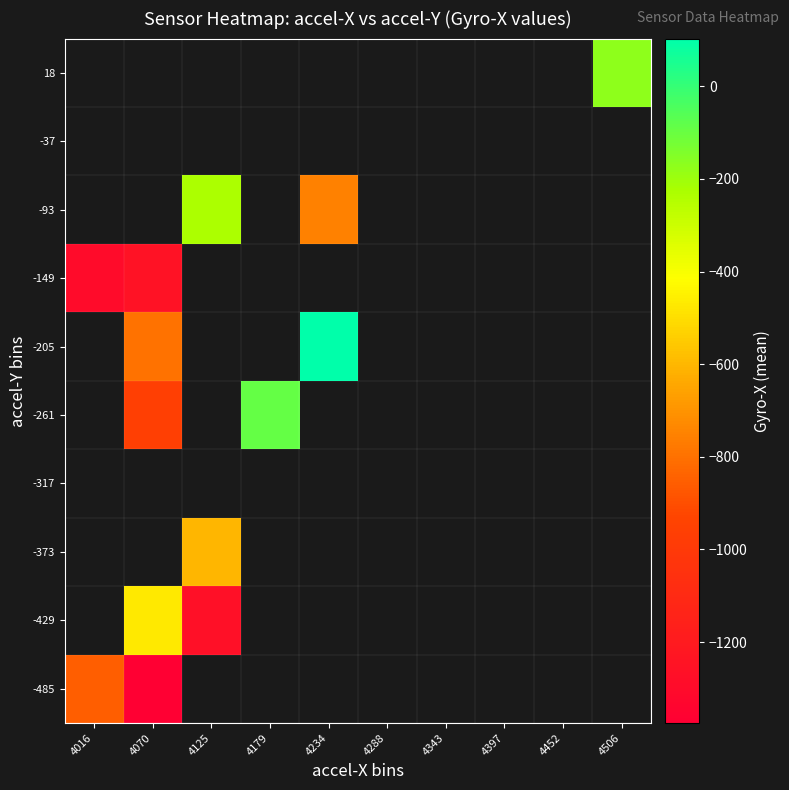

Which label corresponds to the largest value in the chart?

4234